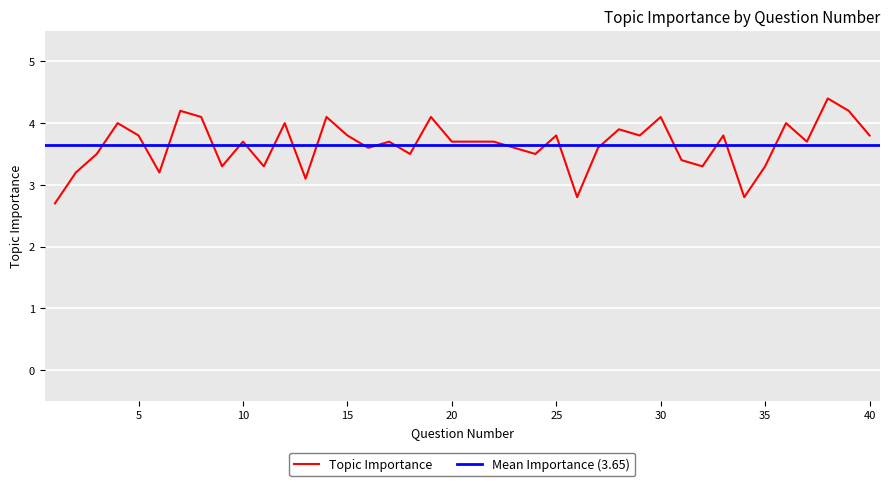

Reading right to left, list all the values displayed in this chart.

3.8	4.2	4.4	3.7	4.0	3.3	2.8	3.8	3.3	3.4	4.1	3.8	3.9	3.6	2.8	3.8	3.5	3.6	3.7	3.7	3.7	4.1	3.5	3.7	3.6	3.8	4.1	3.1	4.0	3.3	3.7	3.3	4.1	4.2	3.2	3.8	4.0	3.5	3.2	2.7